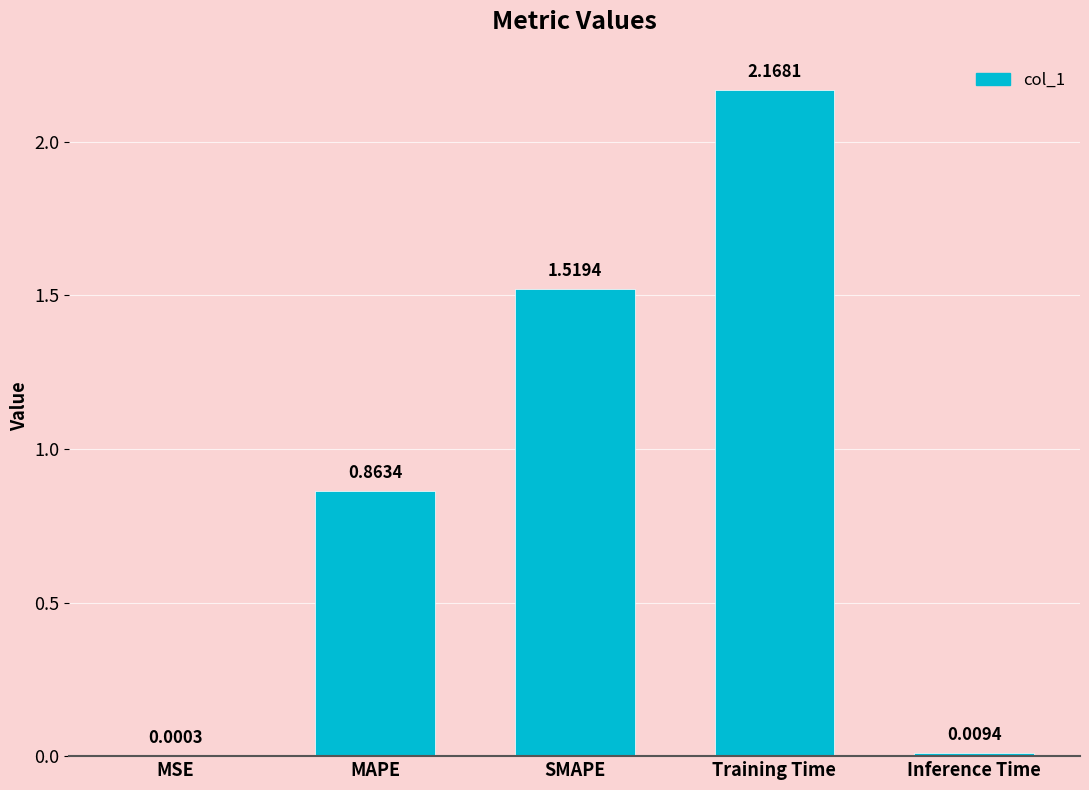

Which has a higher value, SMAPE or Inference Time?

SMAPE